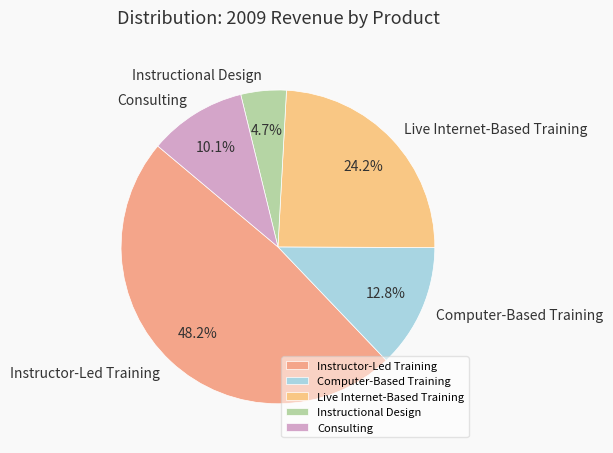

Do Consulting and Instructor-Led Training together represent more than half of the pie?

Yes